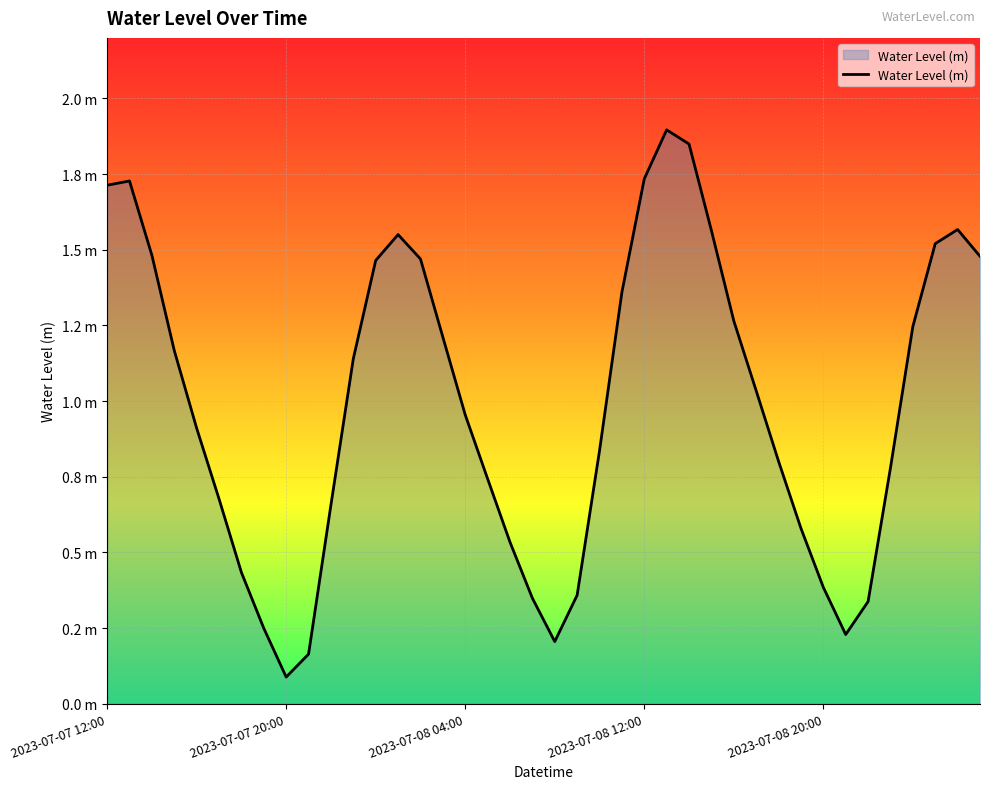

Does the chart have visible grid lines?

Yes